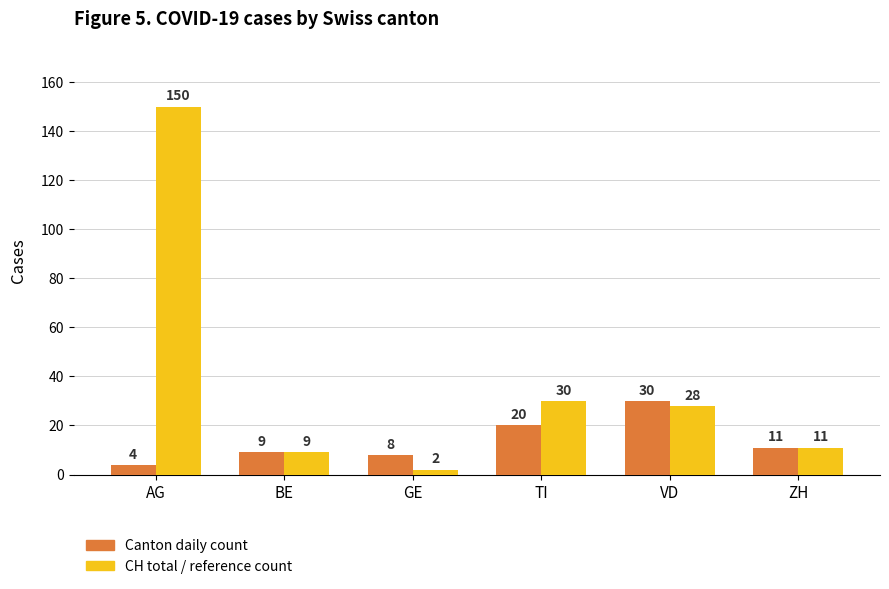

At which label does Canton daily count first exceed 11?

TI